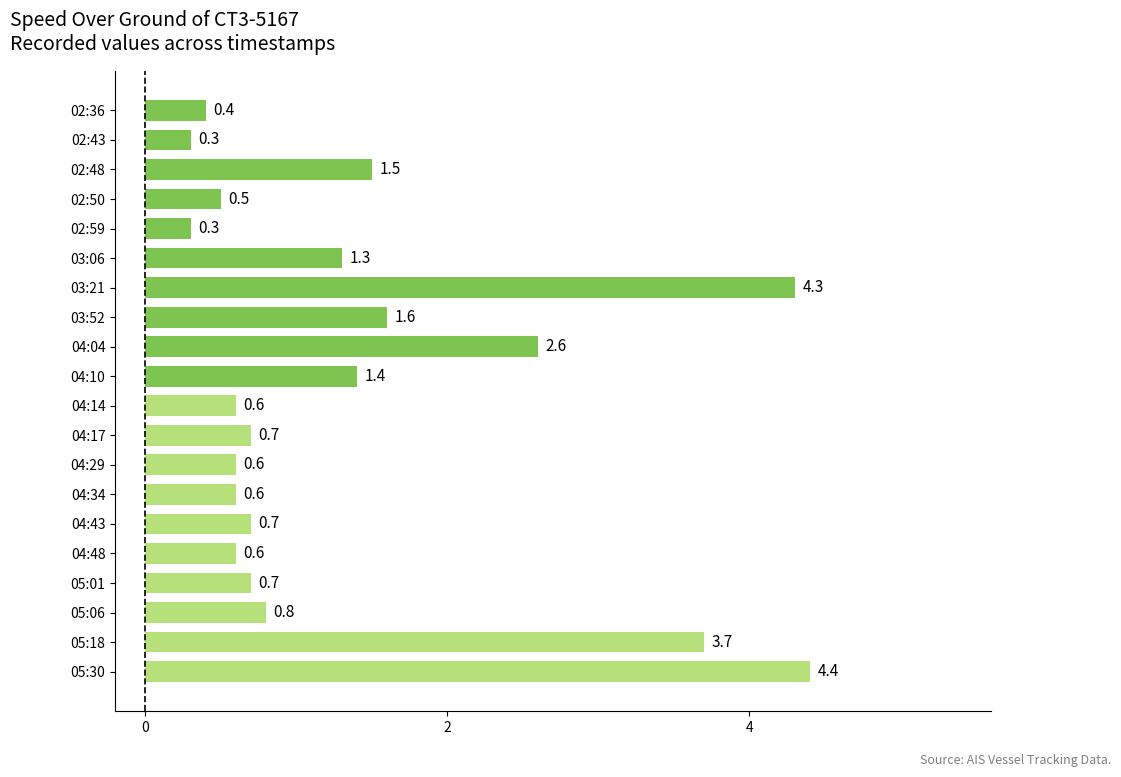

At which label is the value closest to 2?

03:52